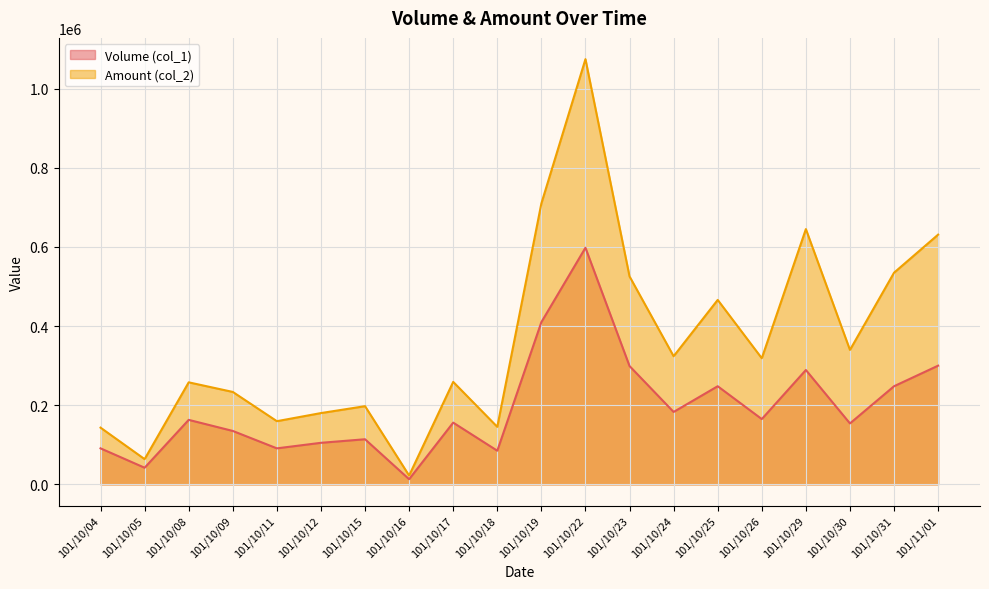

The value of Amount (col_2) at 101/10/04 is 236143. True or false?

False